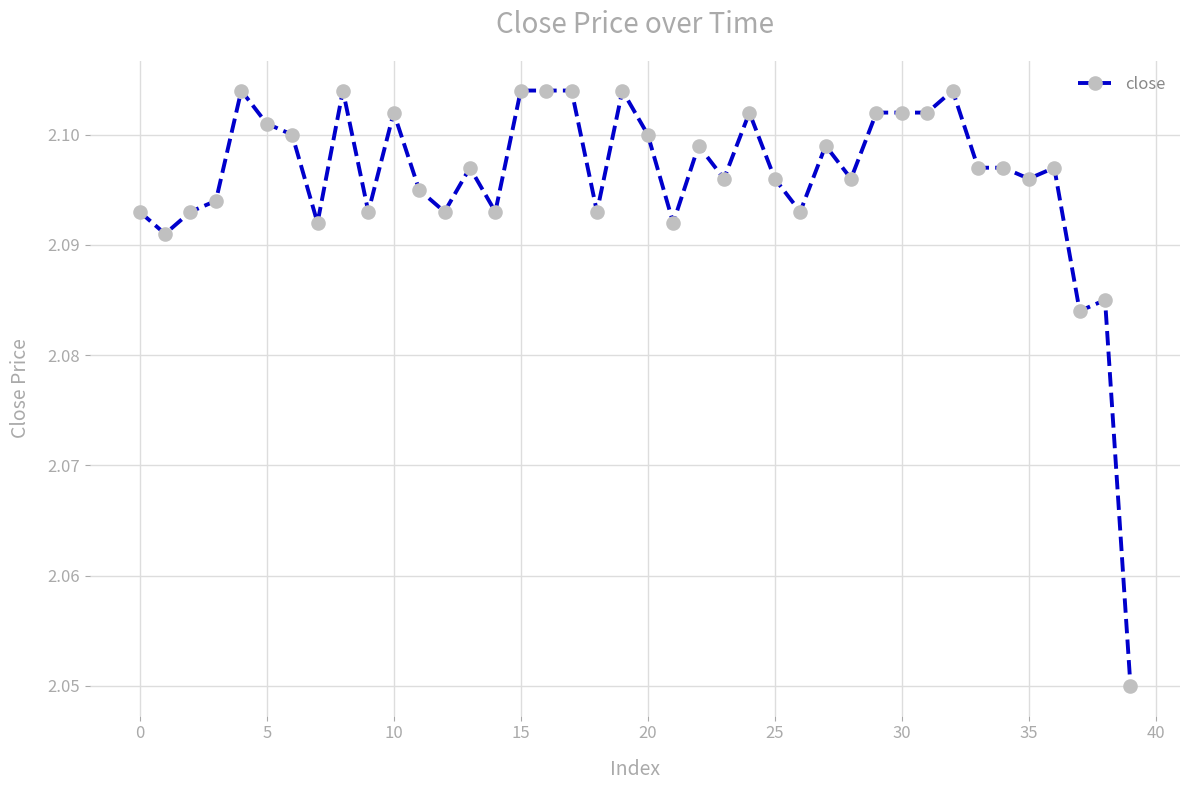

True or false: there are more than 1 points higher than both neighbors.

True